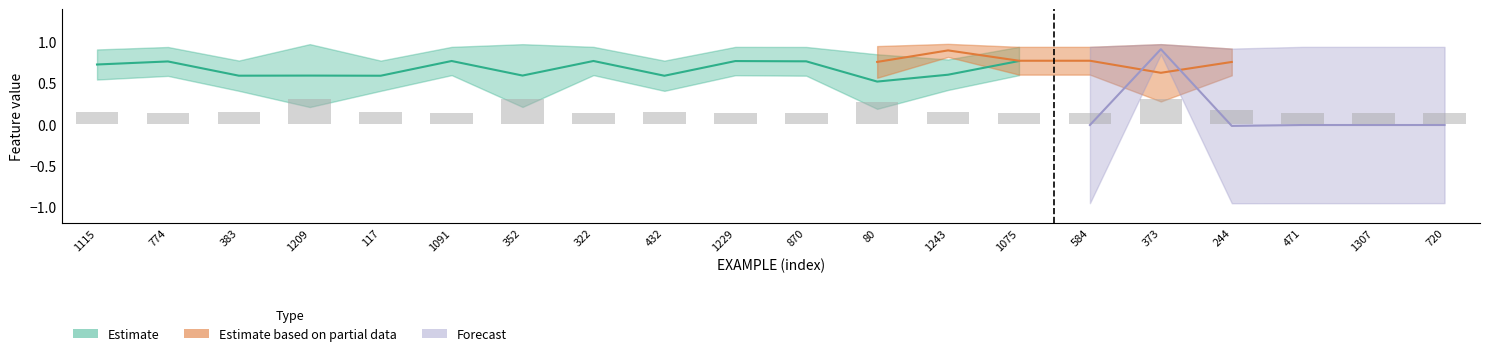

What is the sum of the h2_0 (Forecast upper) values at 774 and 352?

1.9